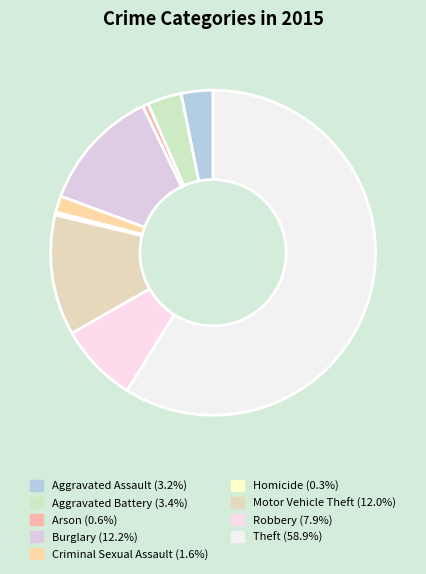

What percentage is the Theft slice, to the nearest percent?

59%